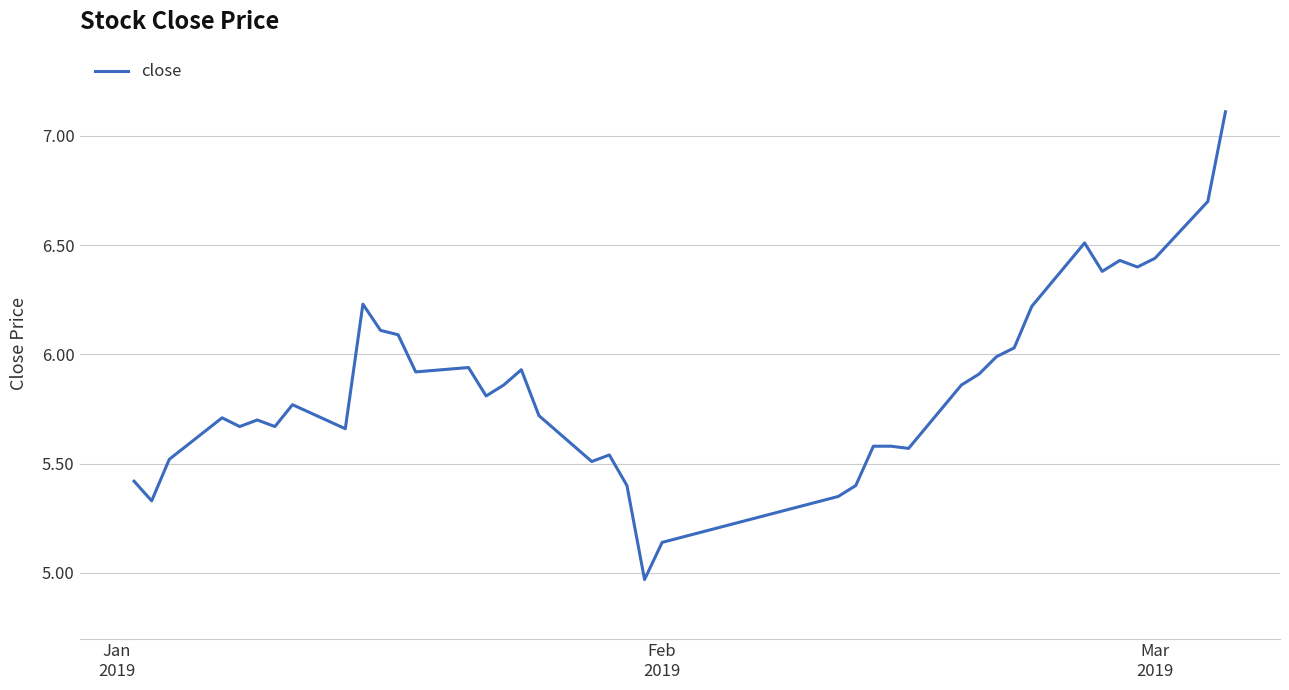

True or false: the data has more than 2 interior local peaks.

True